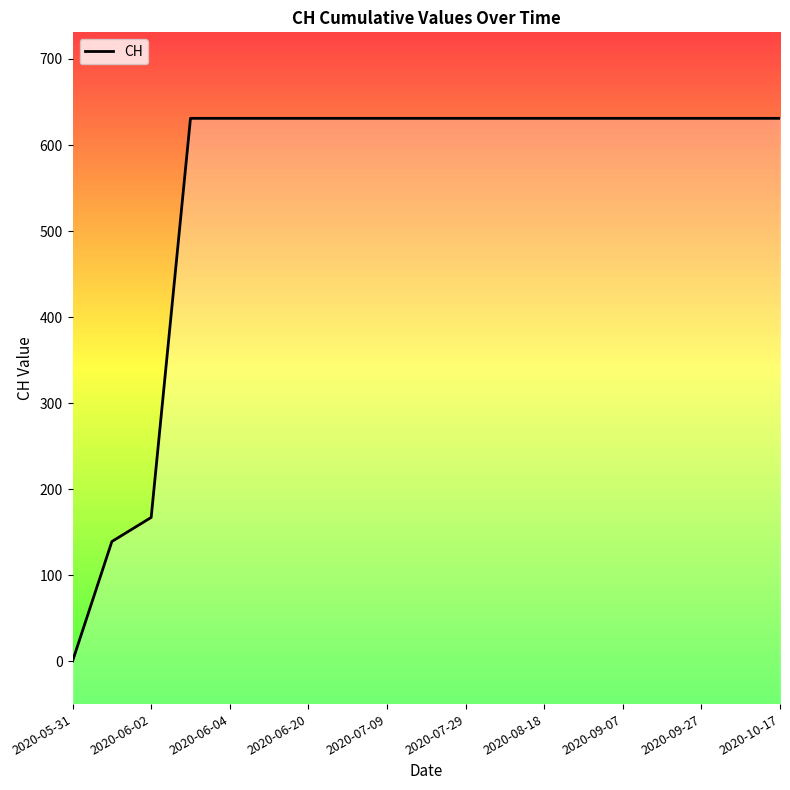

Reading left to right, what are all the values shown in this chart?

0	139	167	631	631	631	631	631	631	631	631	631	631	631	631	631	631	631	631